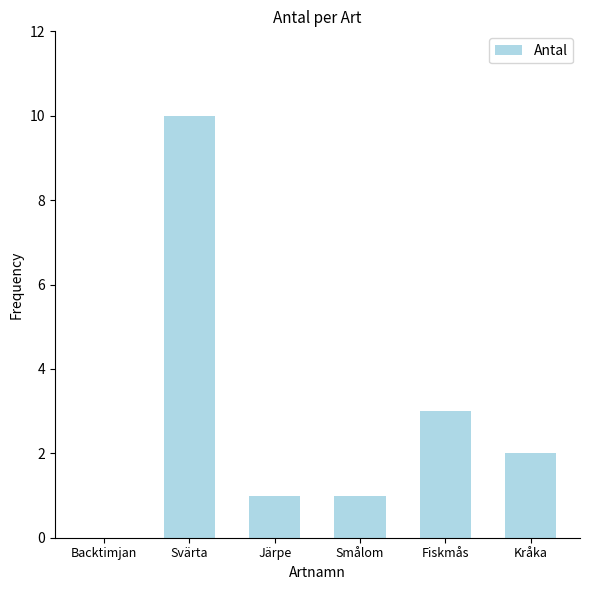

At which category does the chart reach its peak across all series?

Svärta